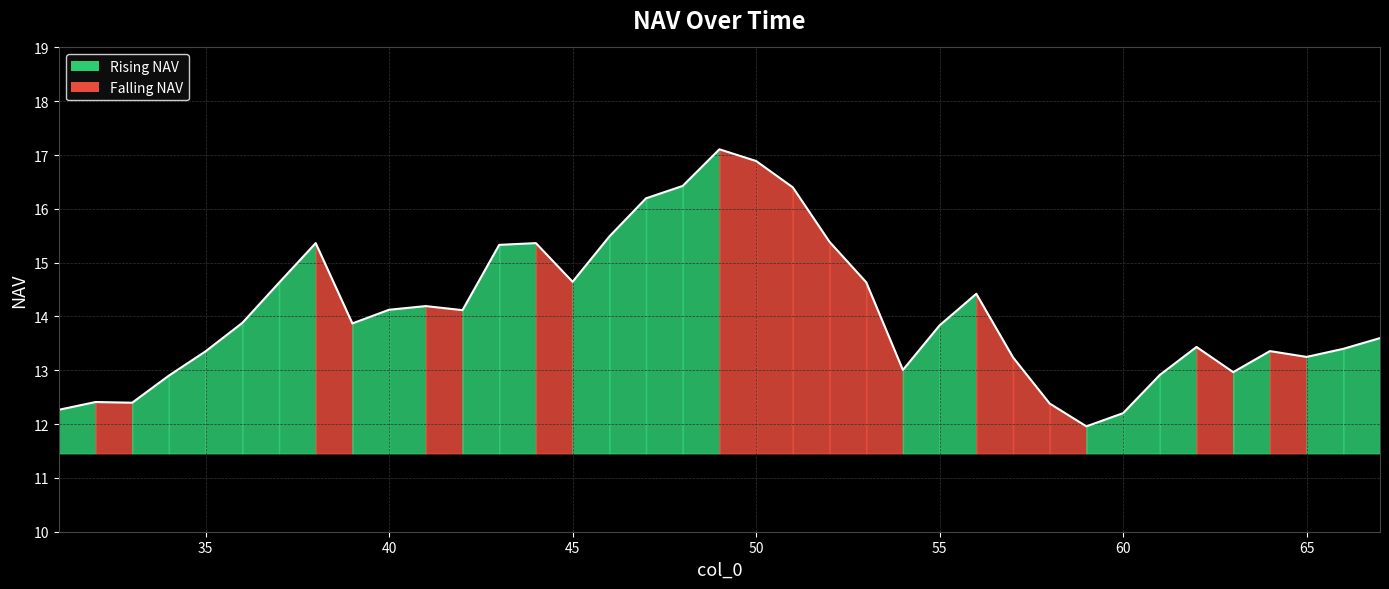

How many series are shown in this chart?

1